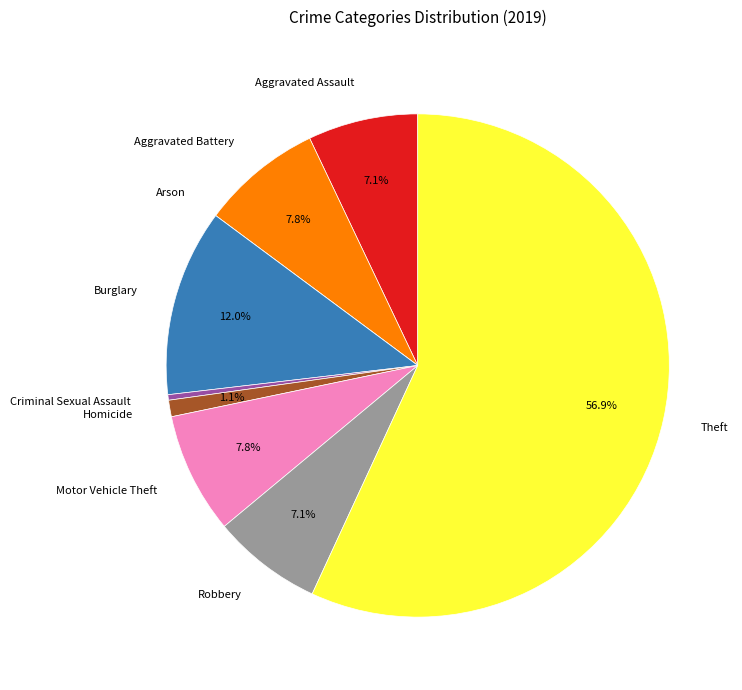

Is it true that Theft is 57% of the pie?

True